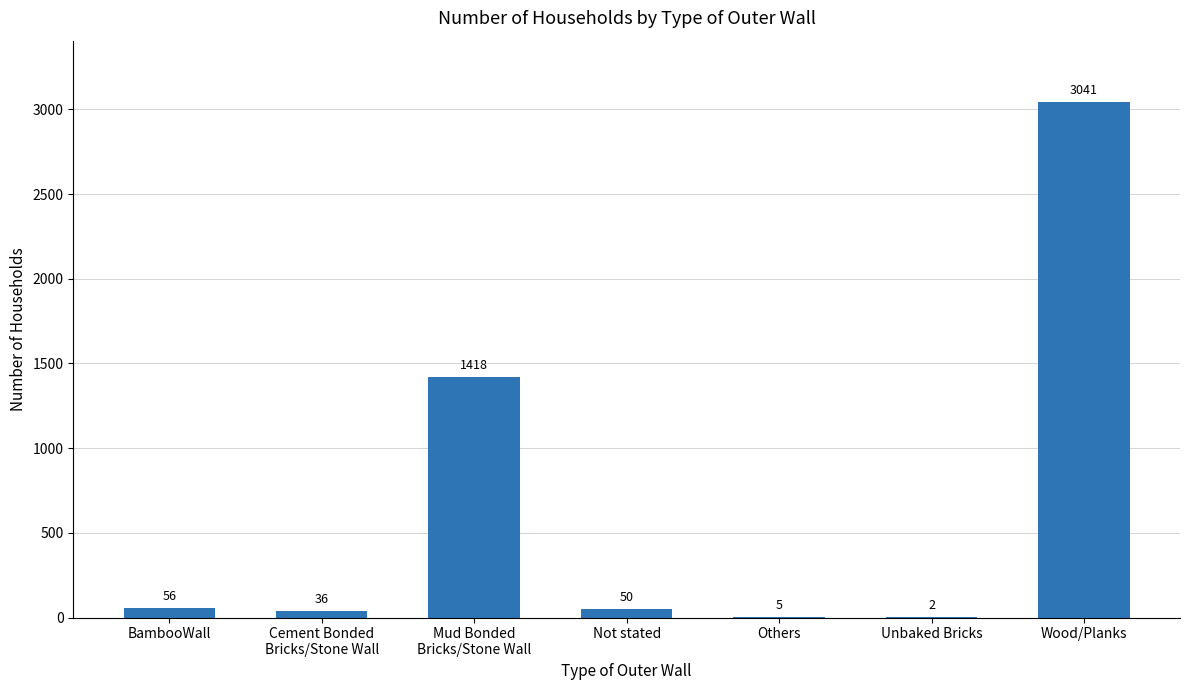

What is the sum of the values at Others and Not stated?

55